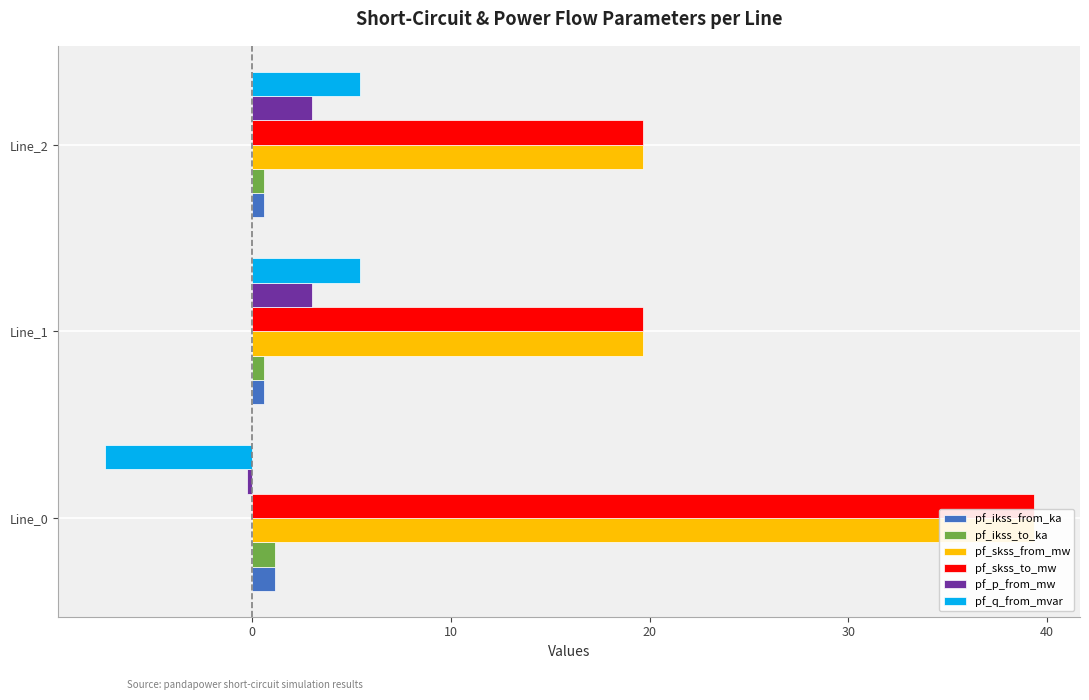

At how many categories does at least one series exceed 33?

1